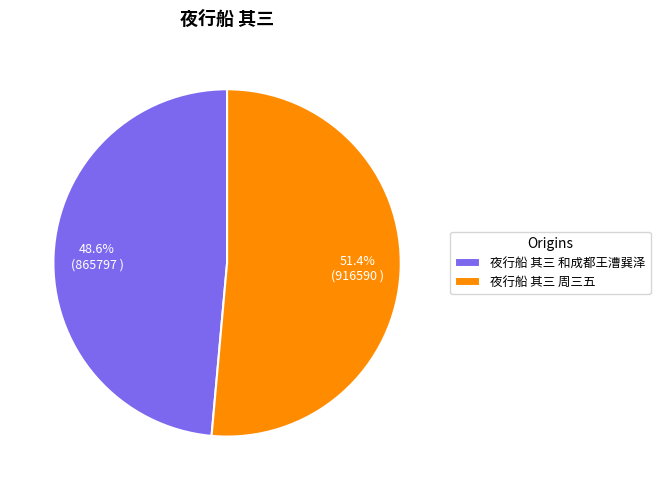

Rank the categories by value from lowest to highest.

夜行船 其三 和成都王漕巽泽, 夜行船 其三 周三五